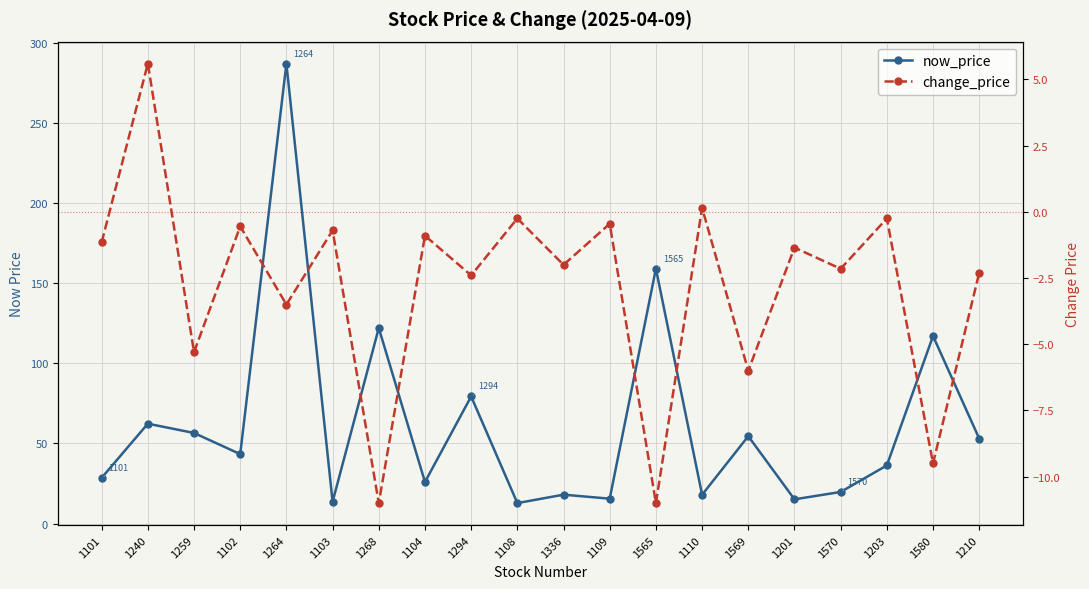

What is the label of the 13th point from the left?

1565